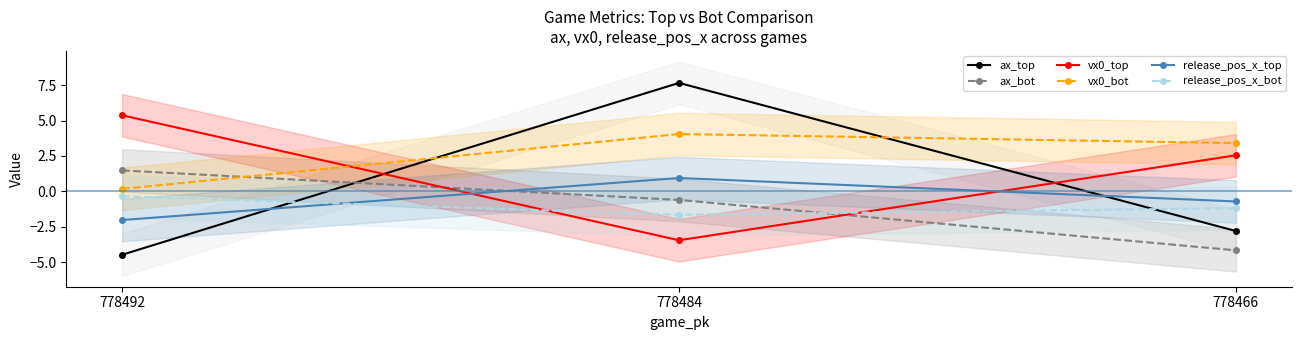

At how many categories does at least one series exceed 0?

3